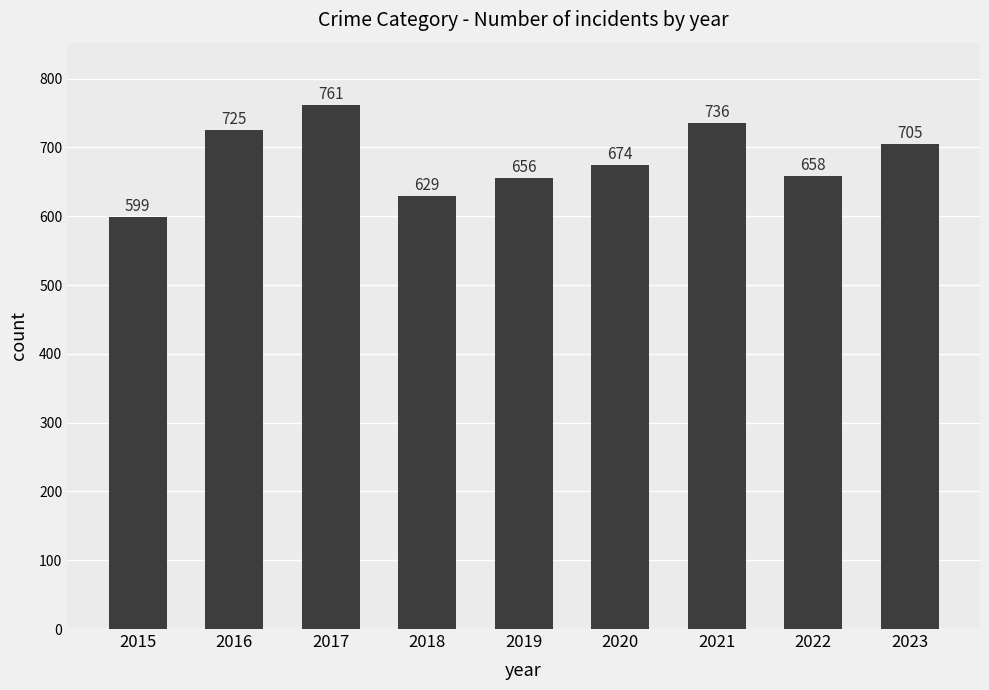

What is the difference between the values at 2017 and 2019?

105